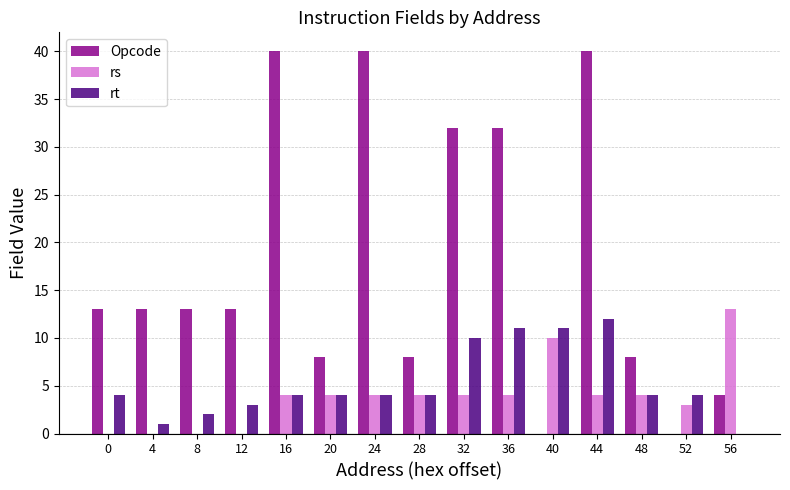

Reading left to right, list all the values displayed in this chart.

Opcode: 0=13	4=13	8=13	12=13	16=40	20=8	24=40	28=8	32=32	36=32	40=0	44=40	48=8	52=0	56=4
rs: 0=0	4=0	8=0	12=0	16=4	20=4	24=4	28=4	32=4	36=4	40=10	44=4	48=4	52=3	56=13
rt: 0=4	4=1	8=2	12=3	16=4	20=4	24=4	28=4	32=10	36=11	40=11	44=12	48=4	52=4	56=0